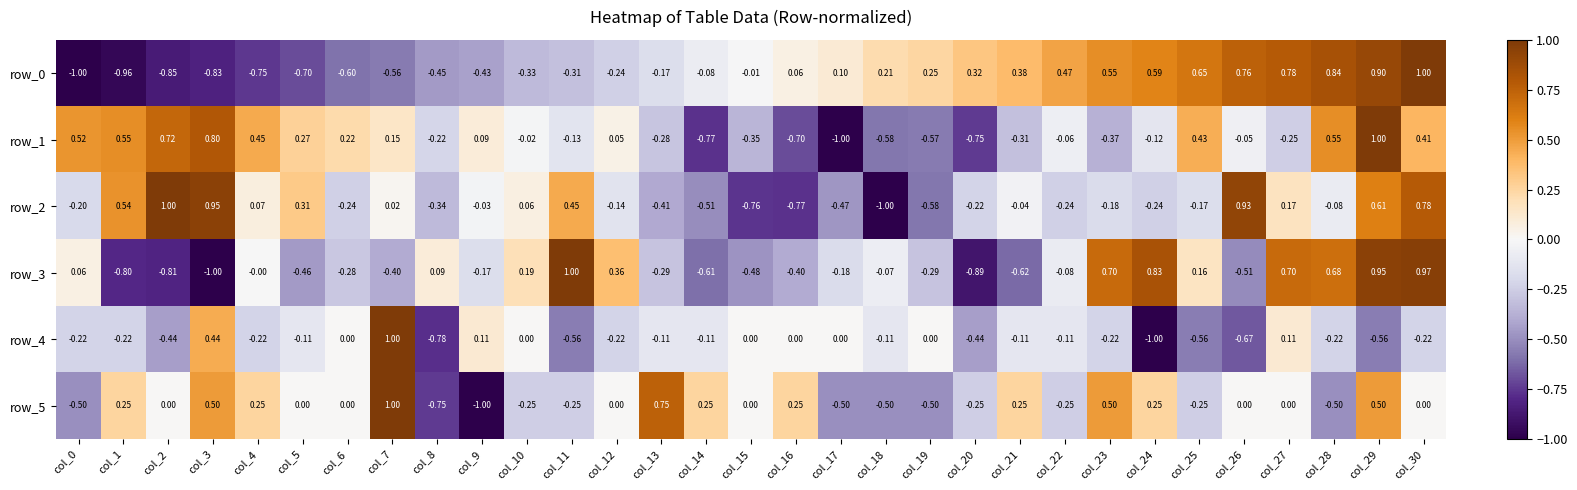

Is the value of row_0 at col_1 greater than the value of row_3 at col_18?

No